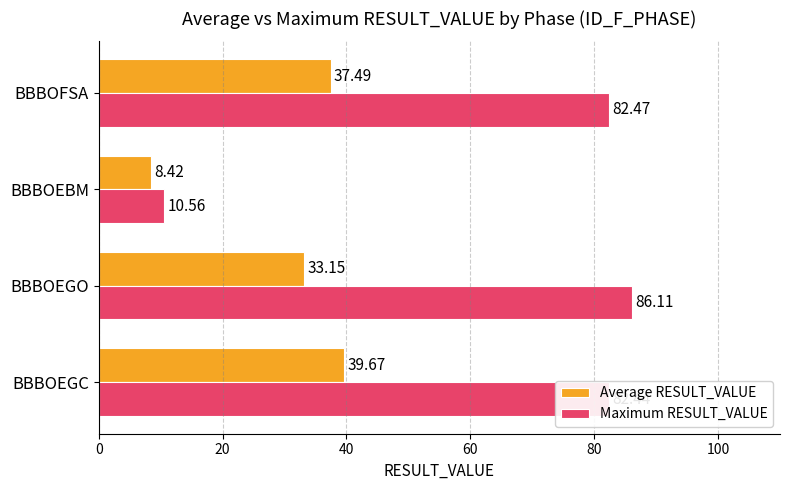

Which label corresponds to the largest value in the chart?

BBBOEGO